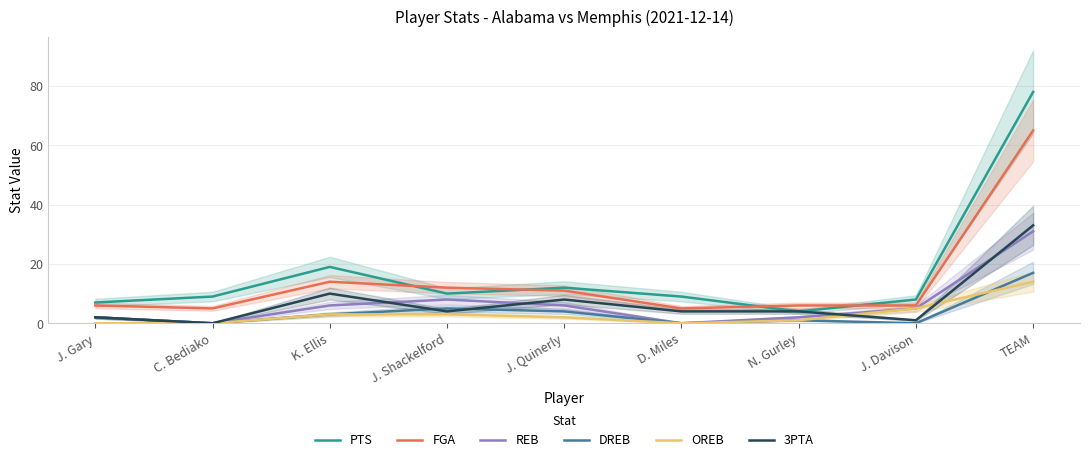

Rank the series by their maximum value, from highest to lowest.

PTS, FGA, 3PTA, REB, DREB, OREB